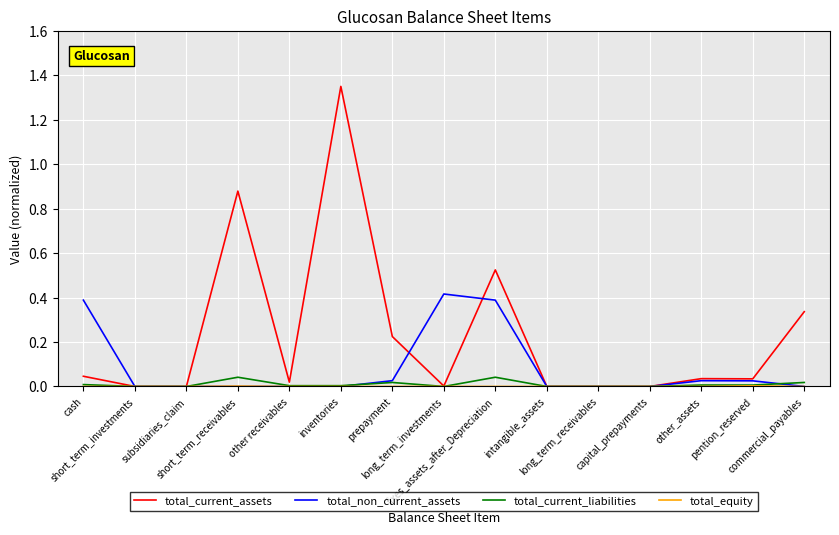

Which series has the widest spread of values?

total_current_assets